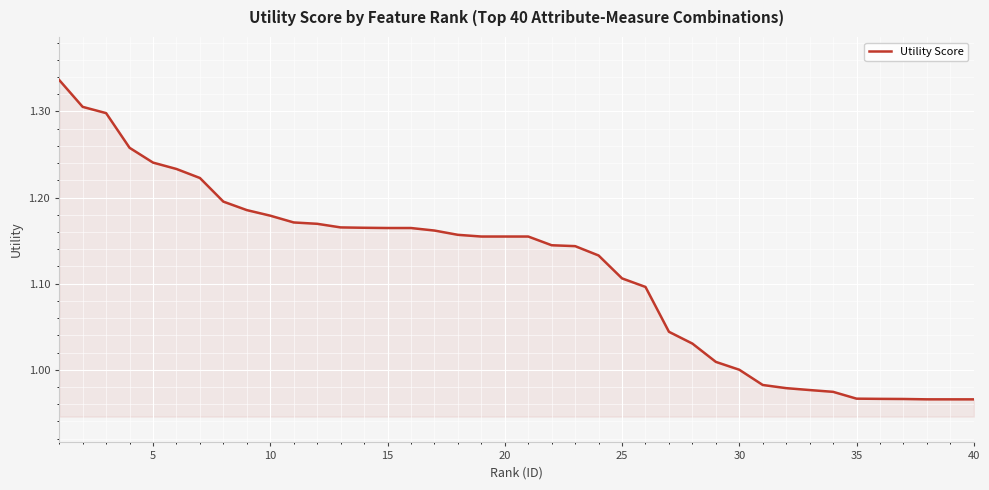

What is the difference between the maximum and minimum values?

0.4